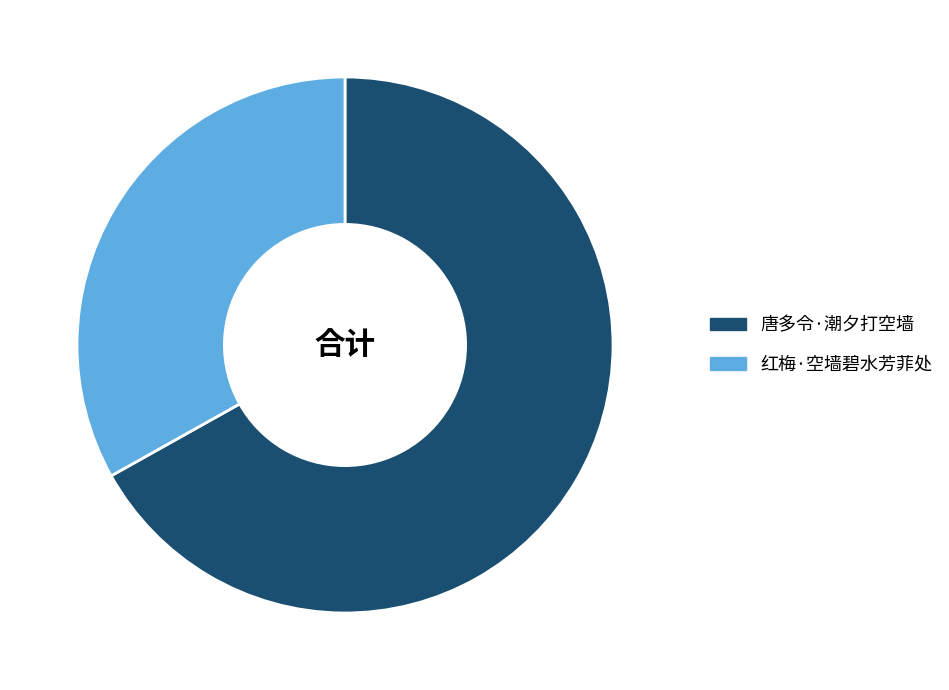

How many slices are in this pie chart?

2